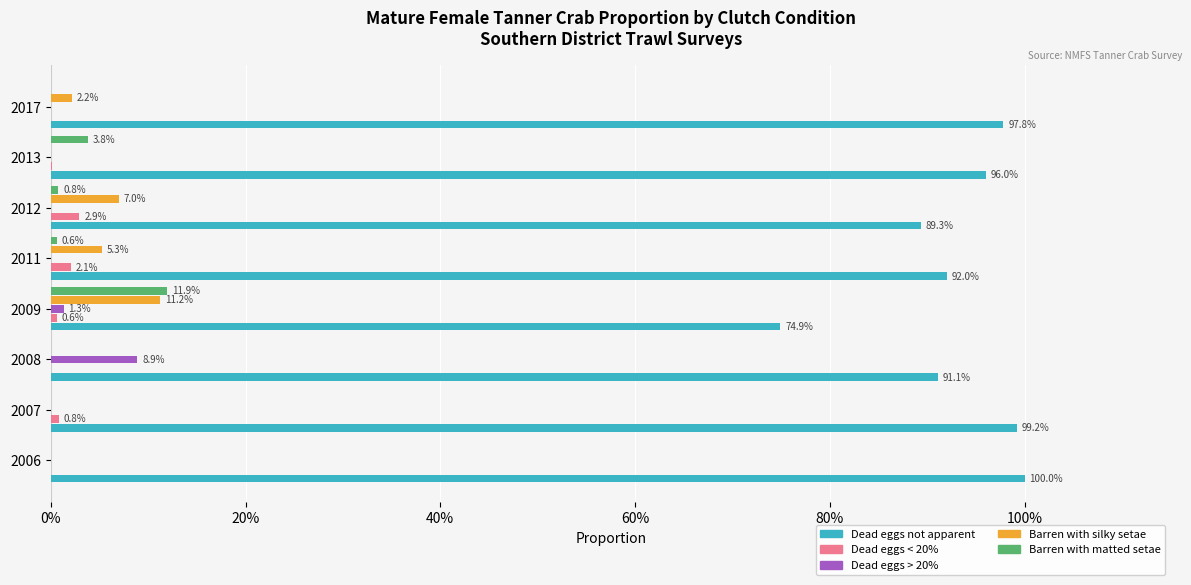

What are all the series names shown in the legend?

Dead eggs not apparent, Dead eggs < 20%, Dead eggs > 20%, Barren with silky setae, Barren with matted setae